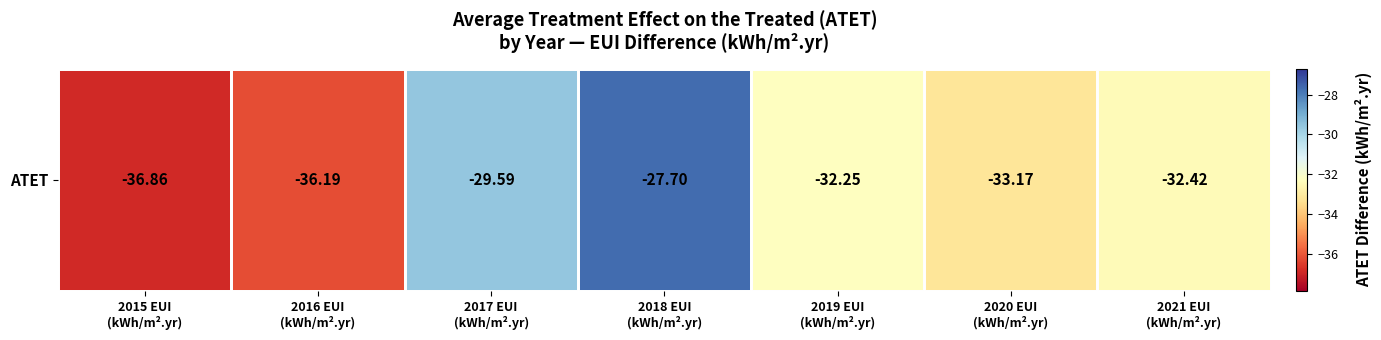

Rank the categories by value from highest to lowest.

2018 EUI
(kWh/m².yr), 2017 EUI
(kWh/m².yr), 2019 EUI
(kWh/m².yr), 2021 EUI
(kWh/m².yr), 2020 EUI
(kWh/m².yr), 2016 EUI
(kWh/m².yr), 2015 EUI
(kWh/m².yr)